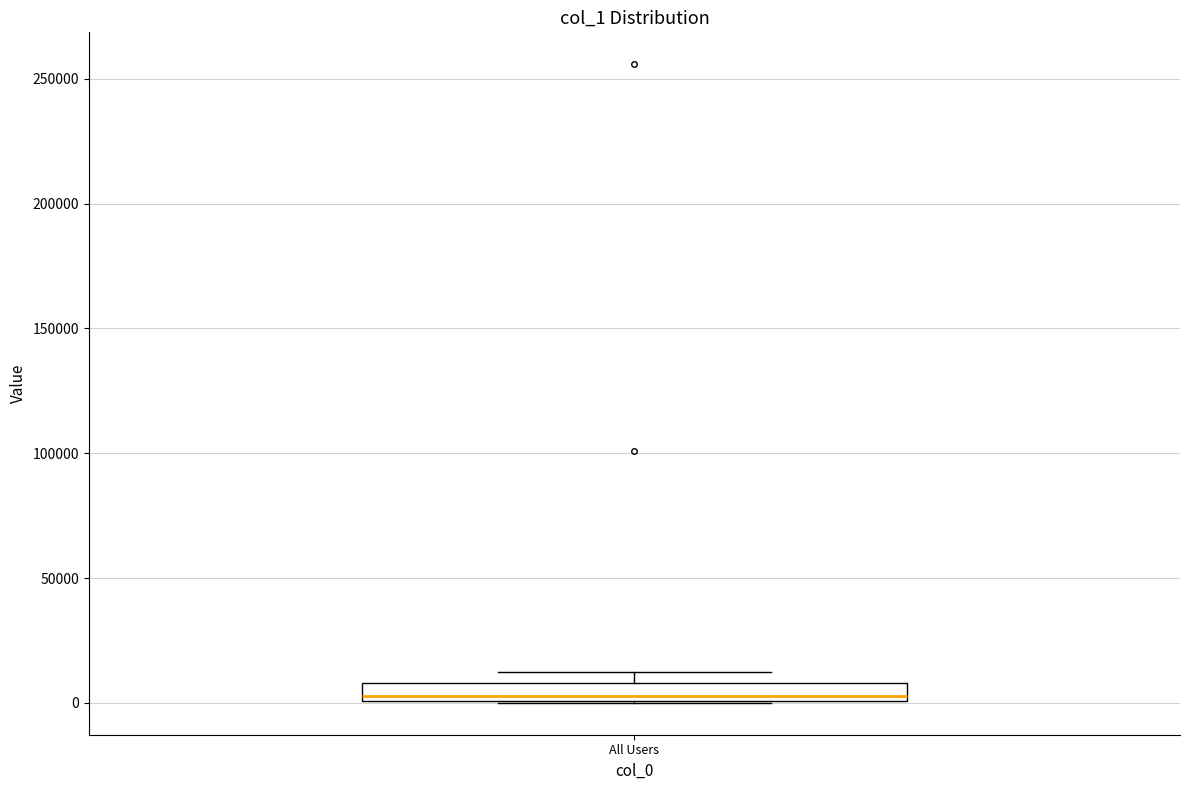

Where does the median line of the box for All Users sit on the y-axis? The values are not printed on the chart, so give them approximately, as read against the axis.

5000